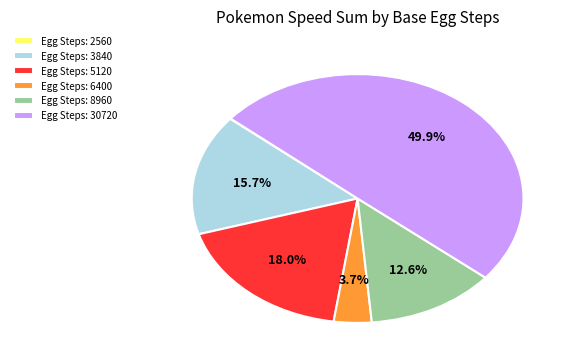

Which slice is the largest?

Egg Steps: 30720